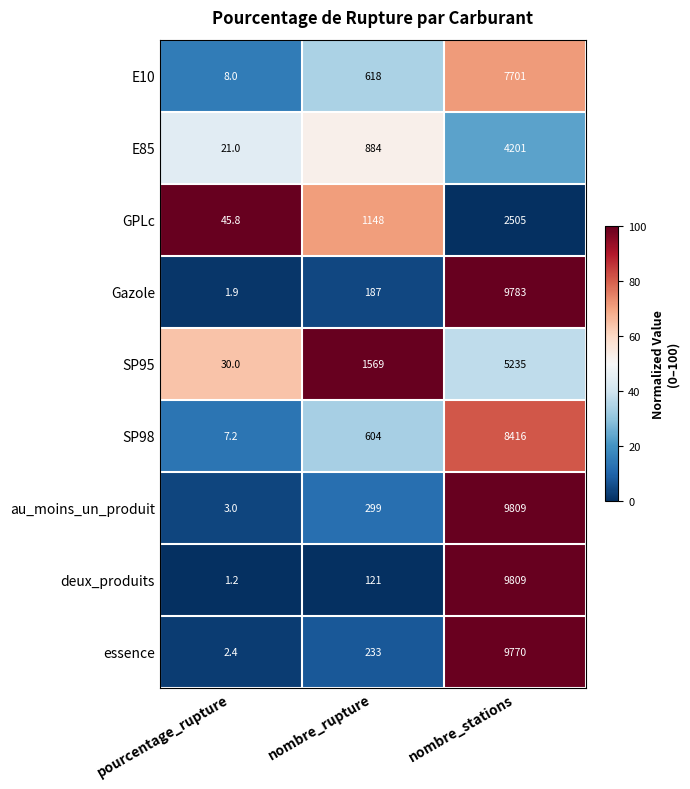

At which category is the sum across all series the highest?

nombre_stations